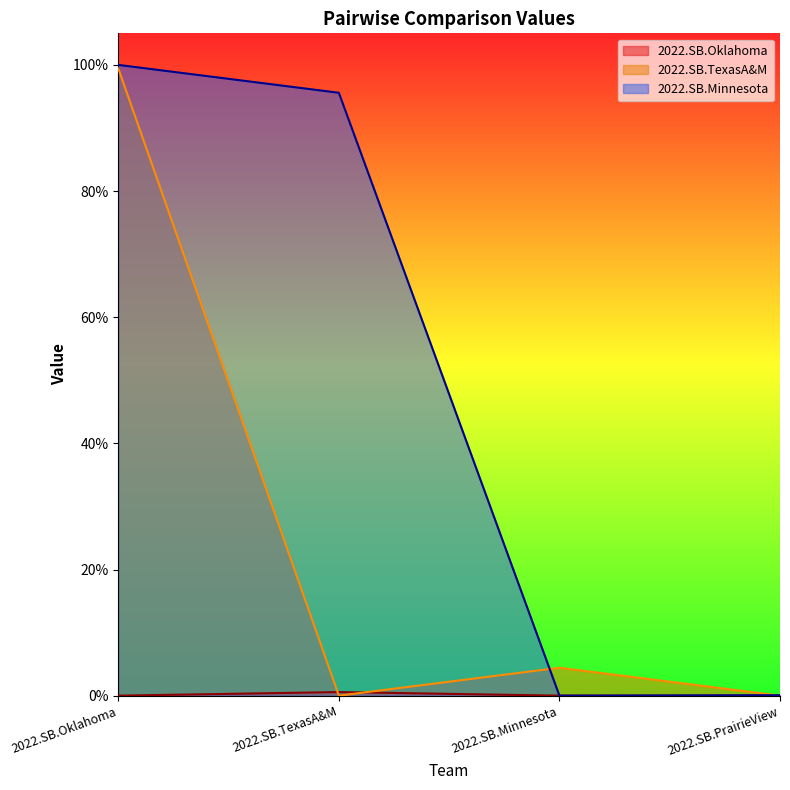

Between 2022.SB.TexasA&M and 2022.SB.PrairieView, which series saw the biggest shift?

2022.SB.Minnesota